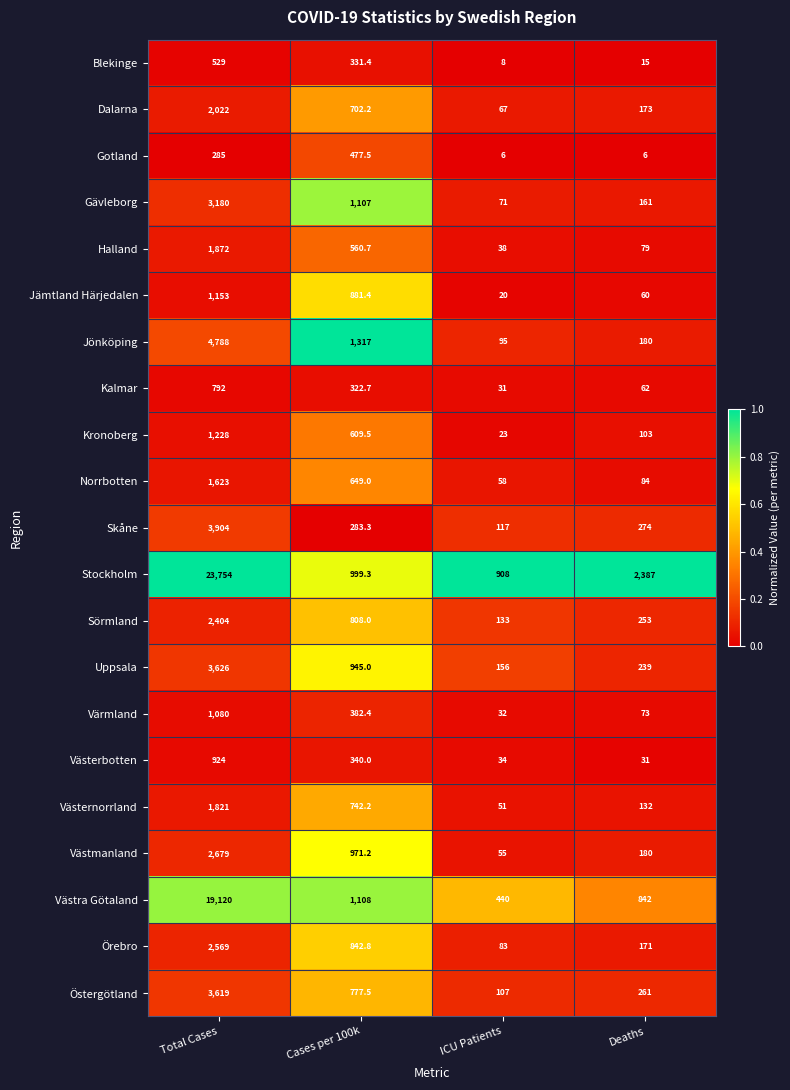

Which series has the largest total across all categories?

Stockholm